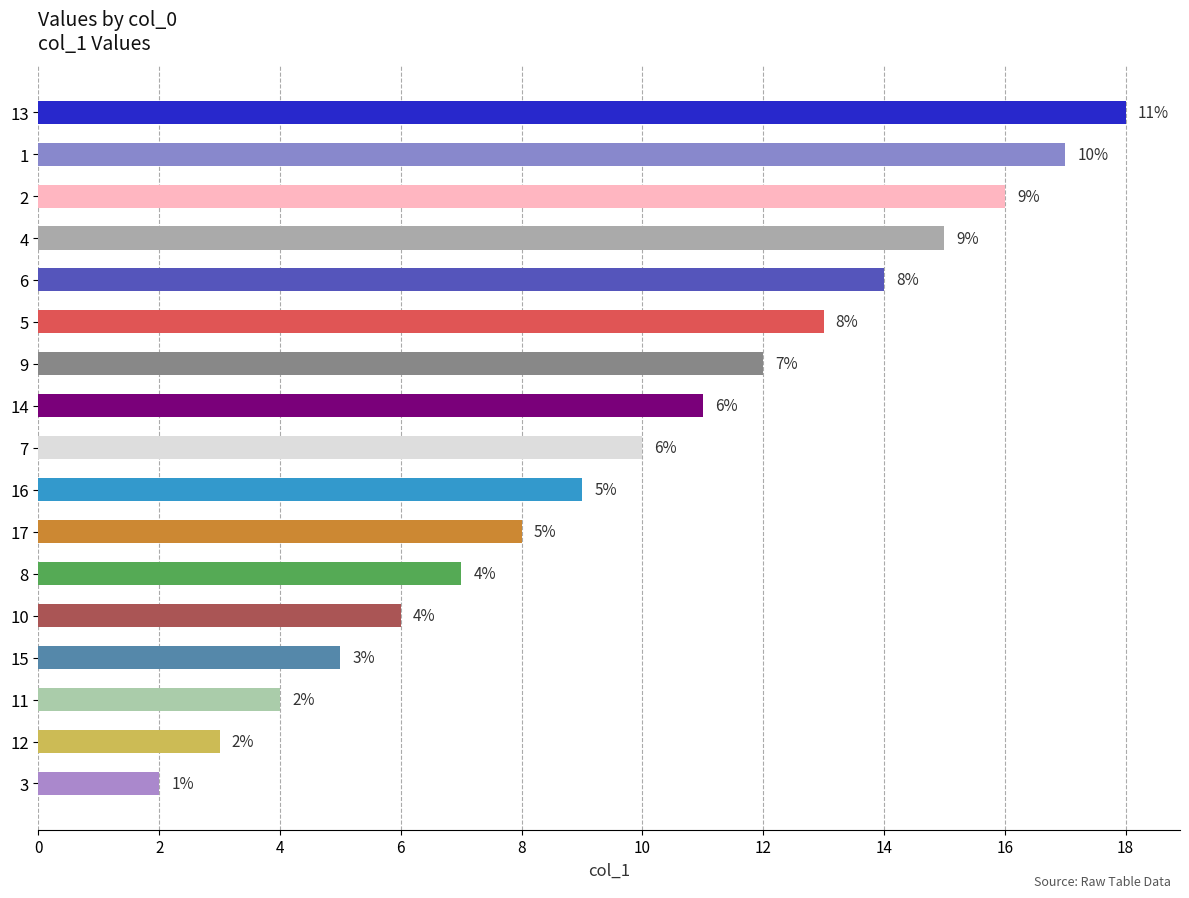

How many categories are shown in the chart?

17